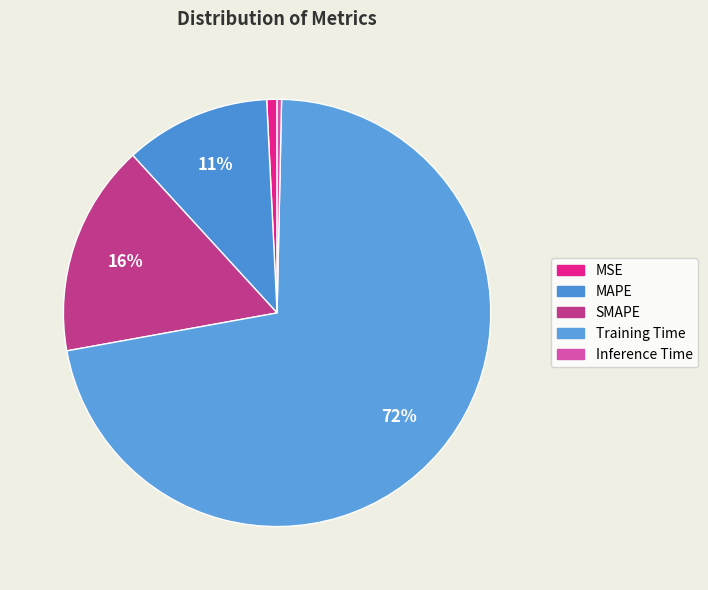

Is it true that SMAPE is 16% of the pie?

True